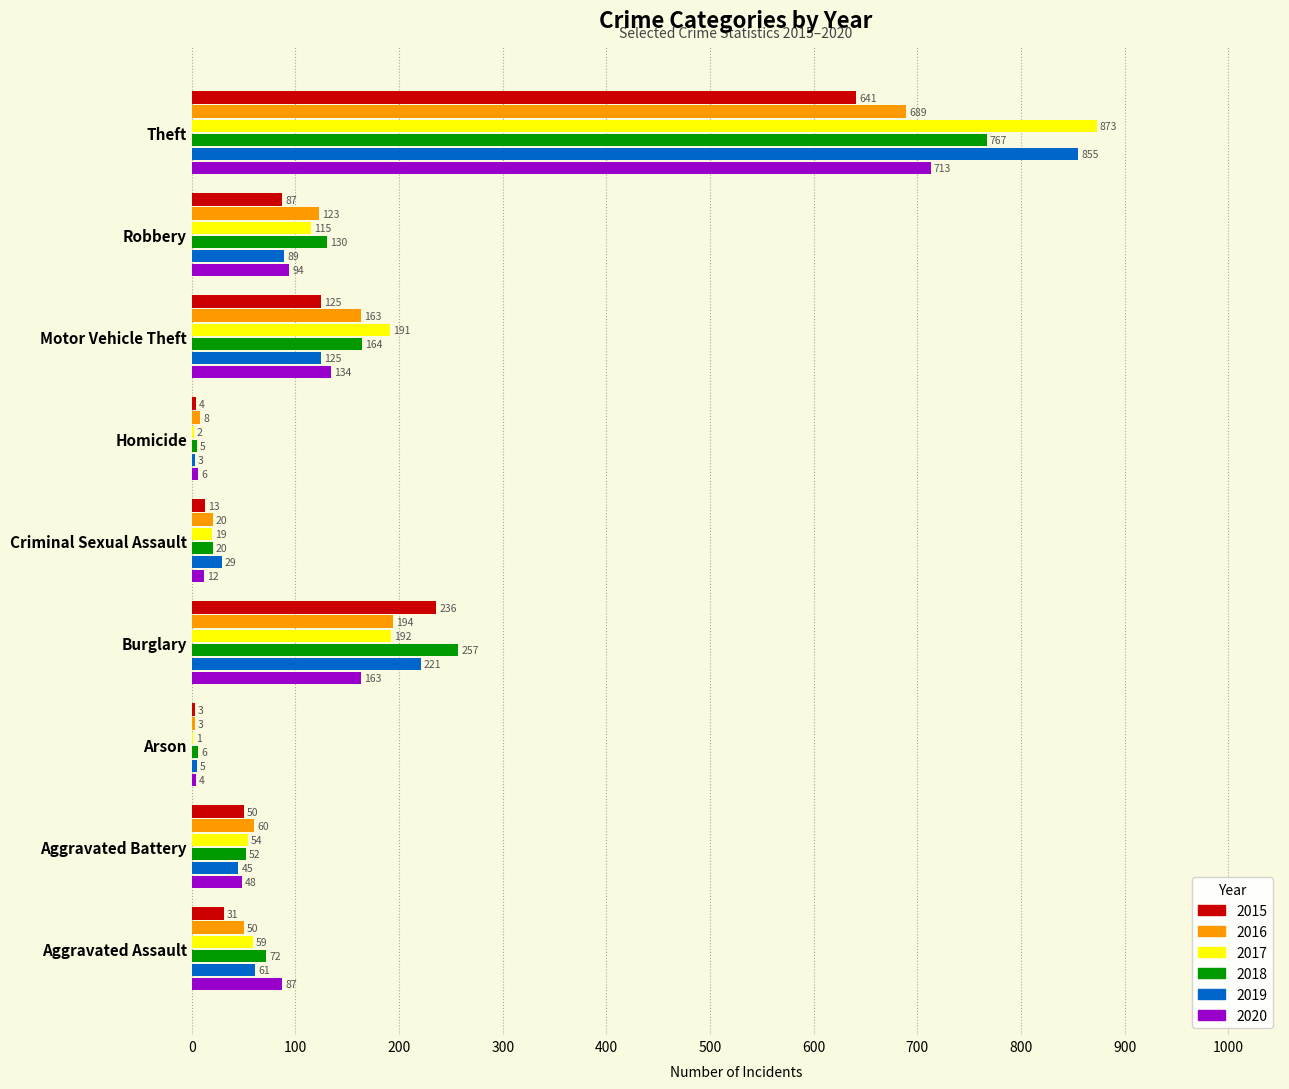

True or false: 2017 has a value of 192 at Burglary.

True